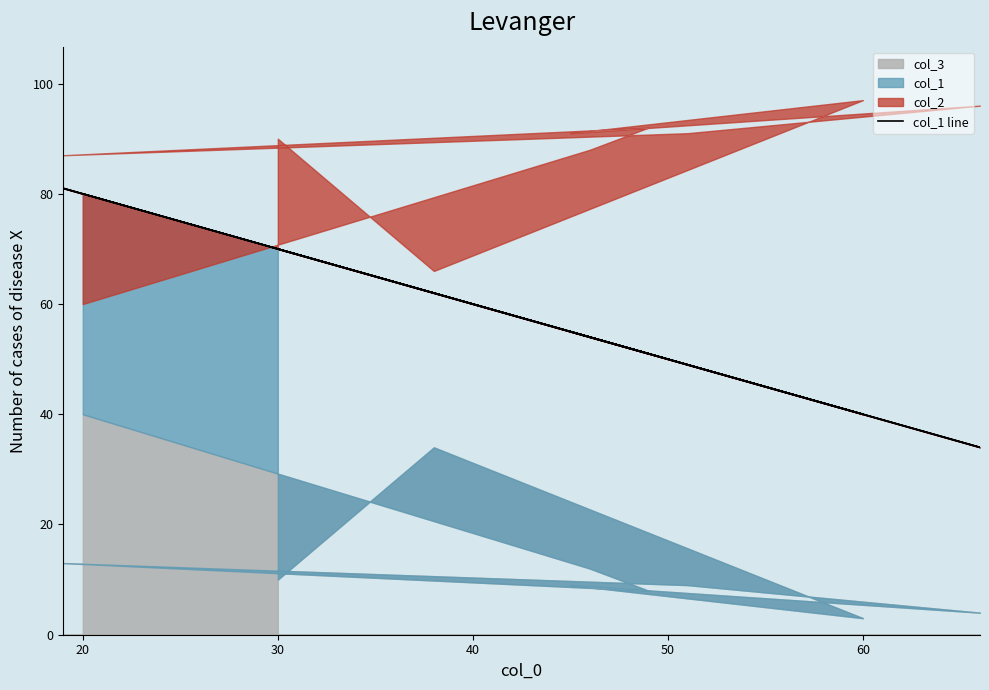

Reading left to right, list all the values displayed in this chart.

70	62	40	55	34	49	81	51	54	80